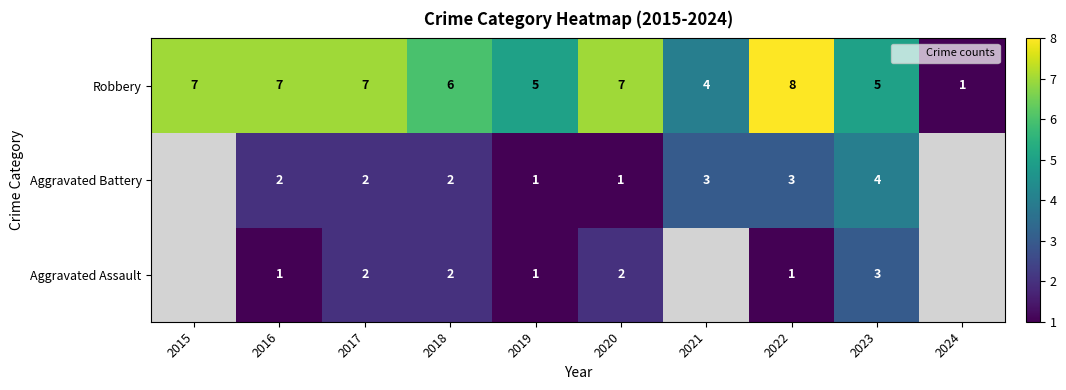

True or false: Aggravated Assault has a value of 1.1 at 2020.

False